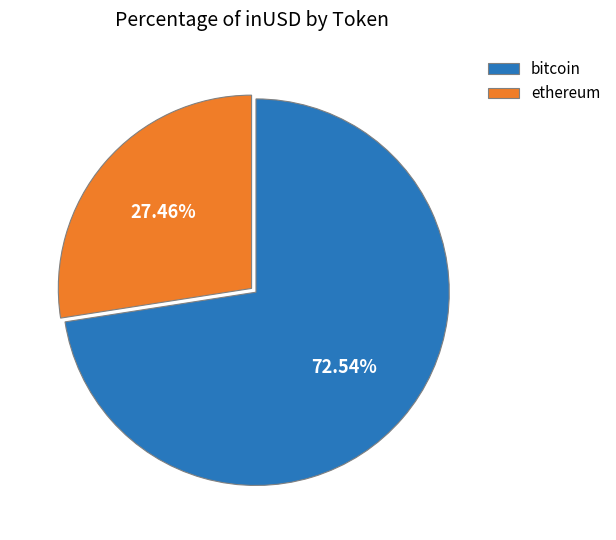

To the nearest percent, what is the difference between the largest and smallest slice percentages?

45%